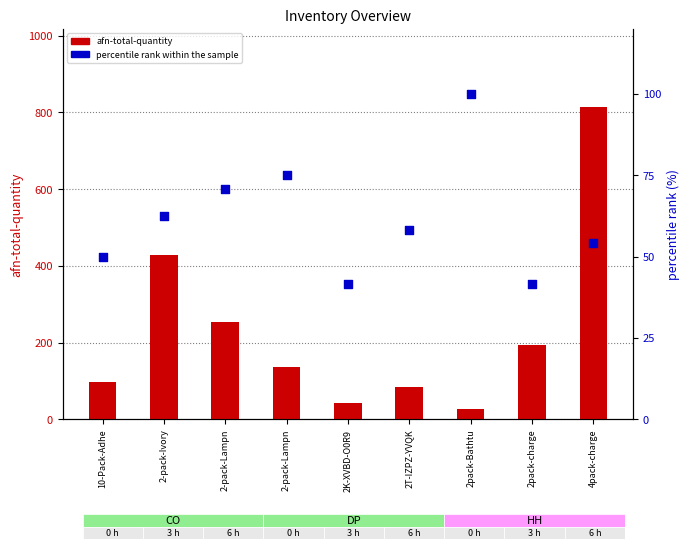

What is the total value across all series at 2-pack-Ivory?

489.5